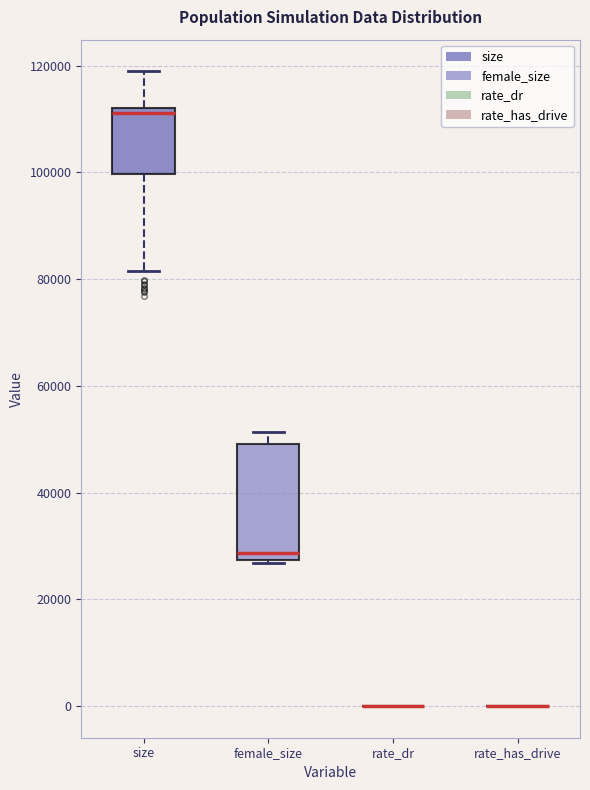

Which box is the tallest, from its lower edge to its upper edge?

female_size